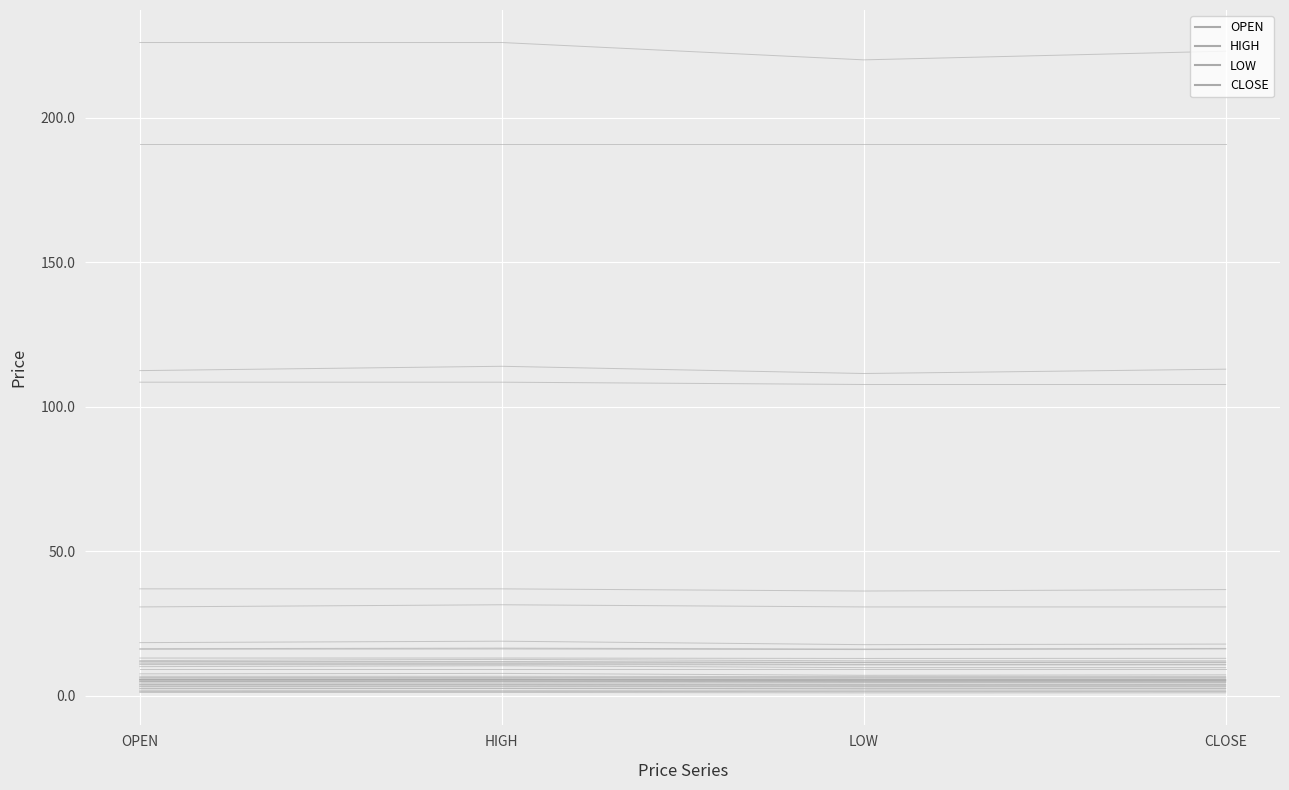

The LOW series shows 7.0 at AMARIN. True or false?

False